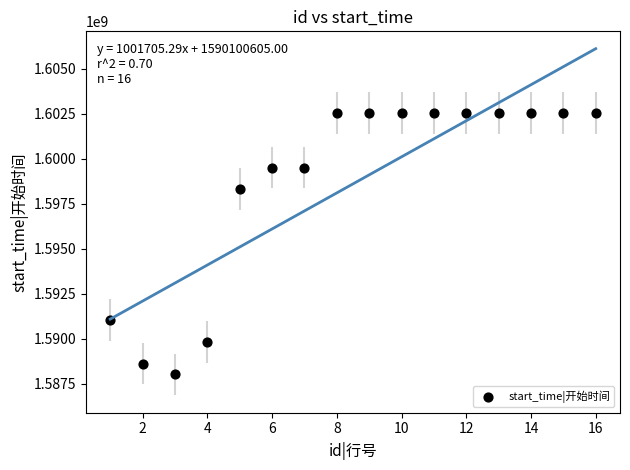

What is the range of X values (max minus min)?

15